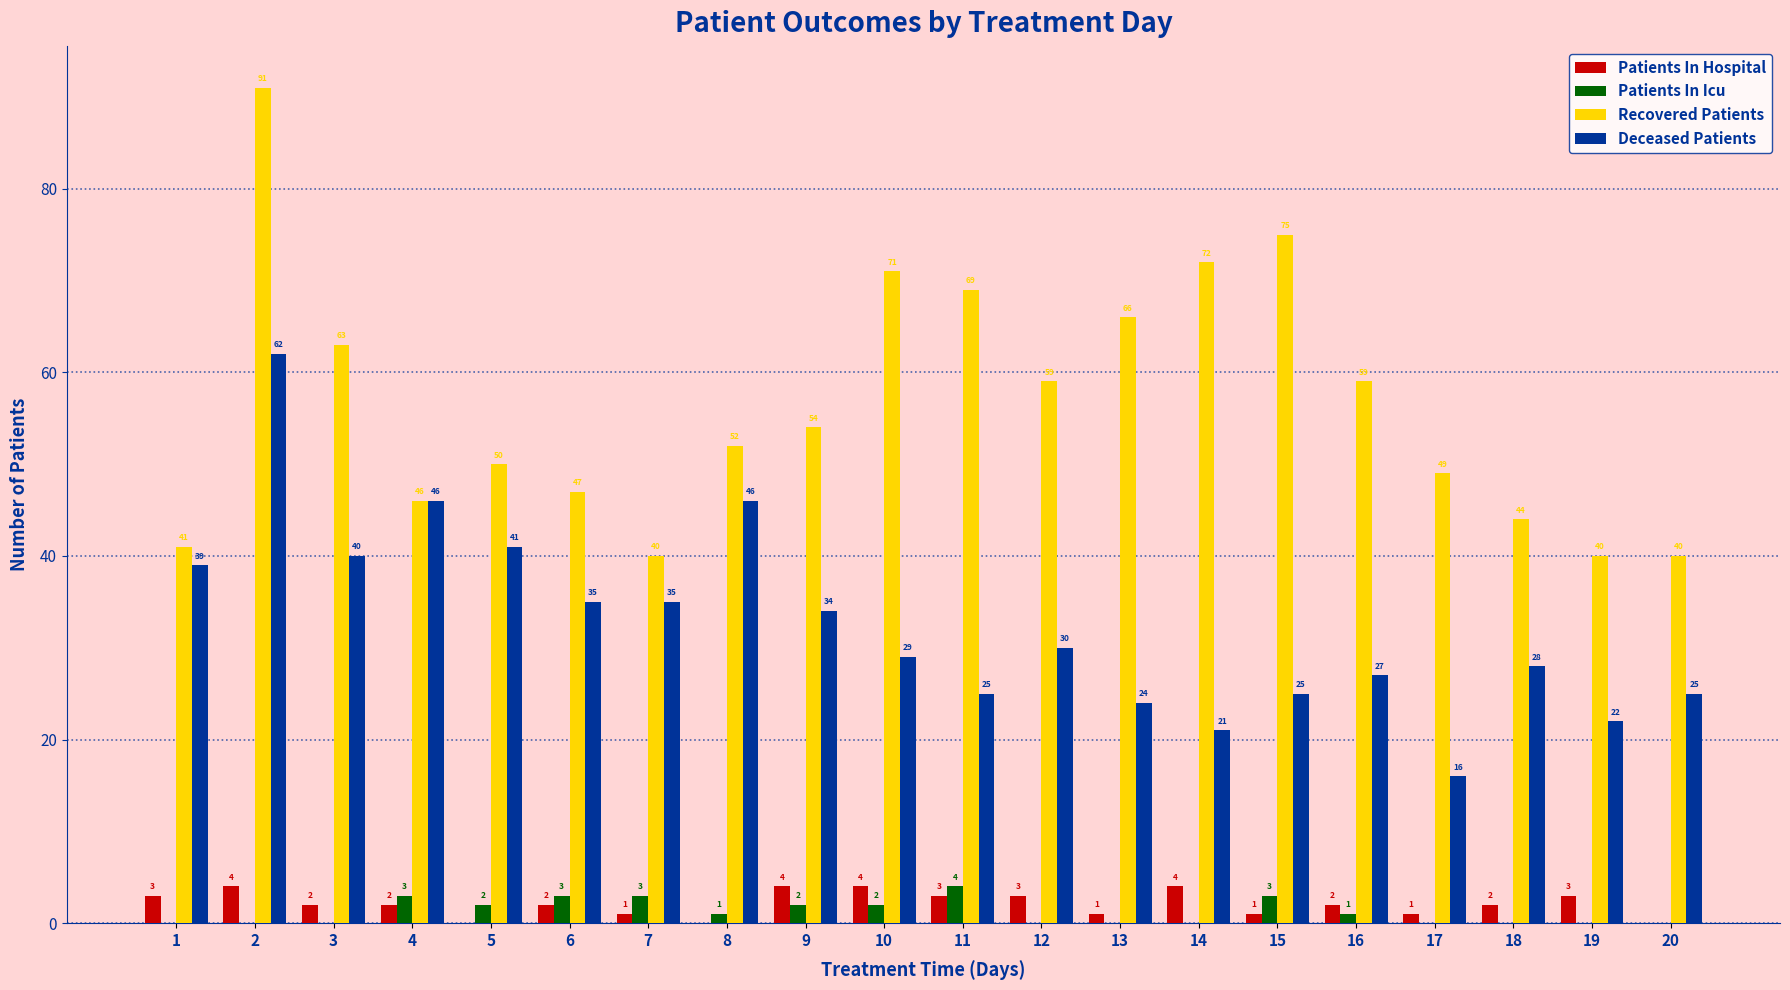

Which series has the widest spread of values?

Recovered Patients